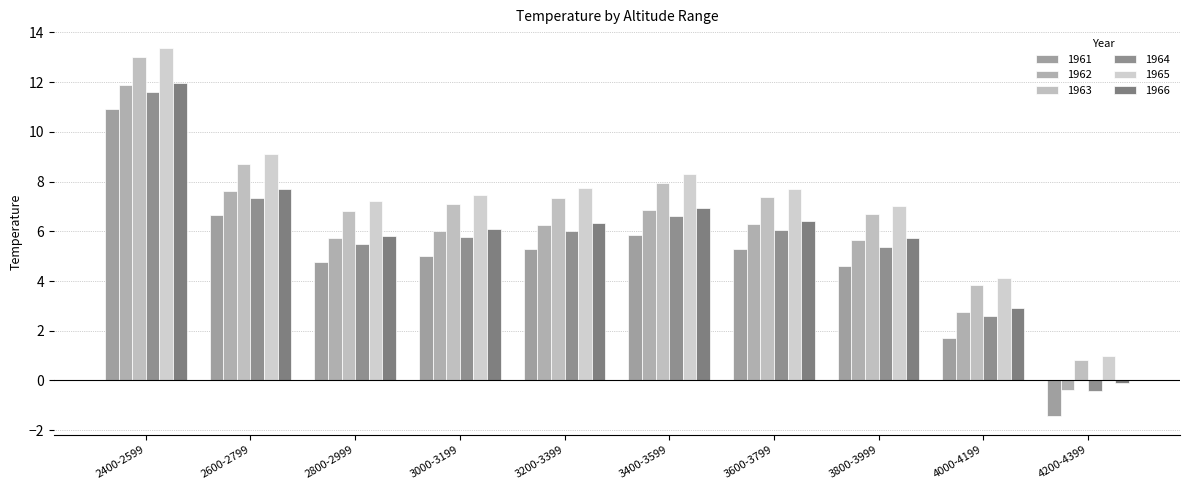

What is the difference between the second highest and second lowest values in the 1964 series?

4.8